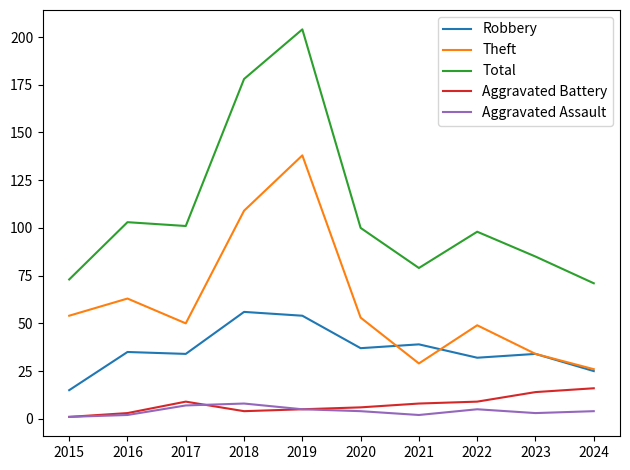

What are all the series names shown in the legend?

Robbery, Theft, Total, Aggravated Battery, Aggravated Assault